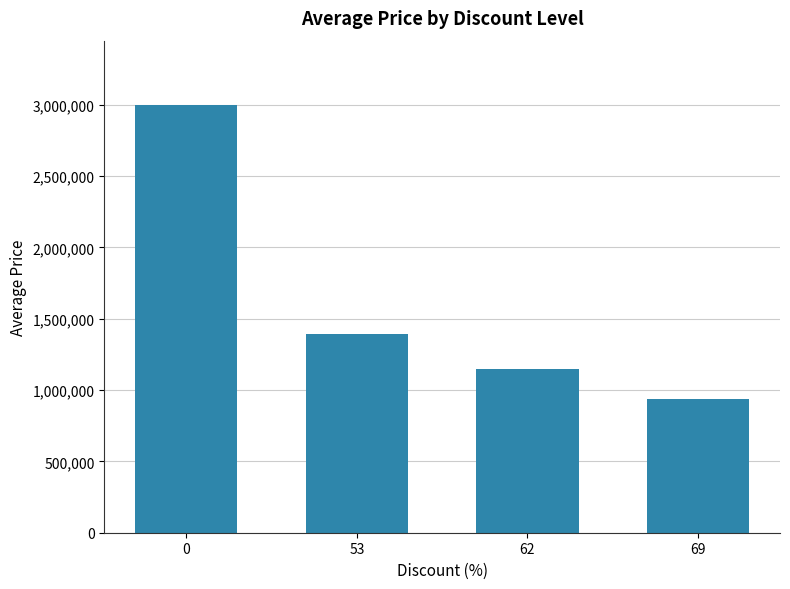

What is the value of the 4th bar from the left?

939000.0